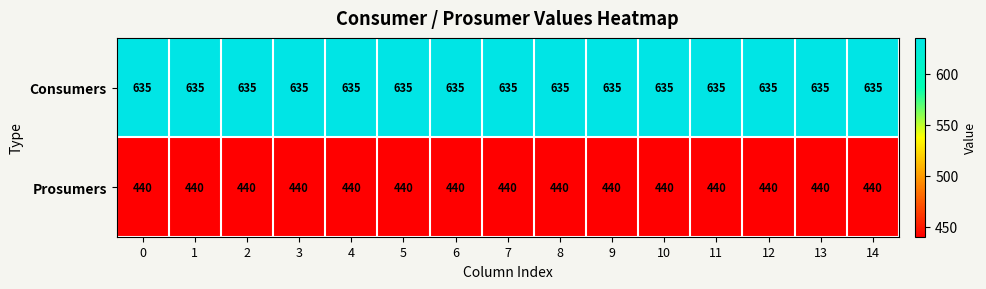

Rank the series by their maximum value, from highest to lowest.

Consumers, Prosumers